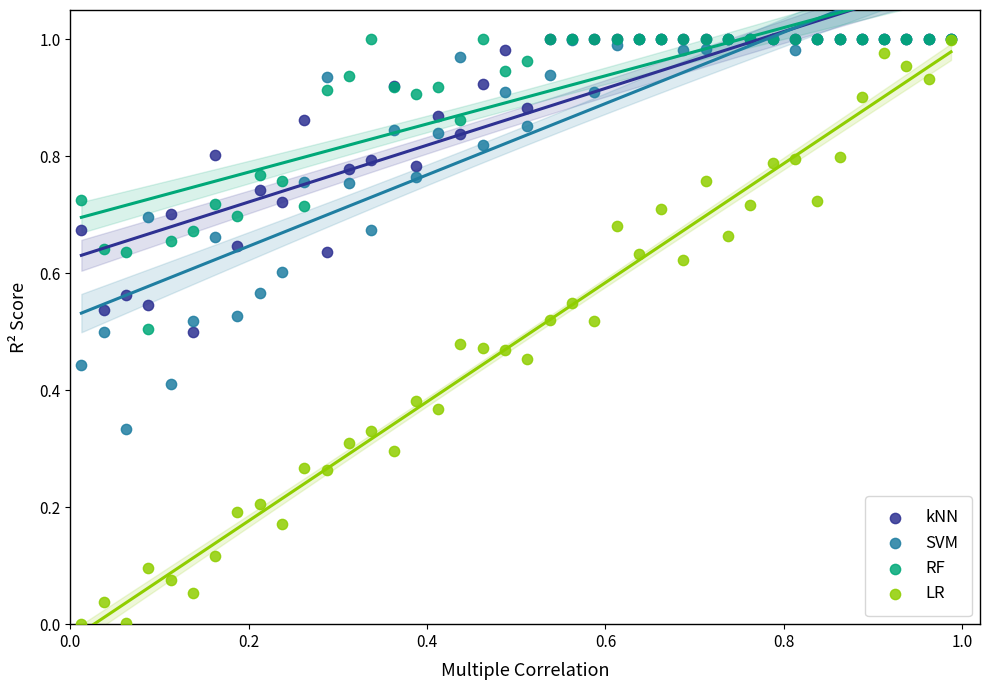

What are all the series names shown in the legend?

kNN, SVM, RF, LR